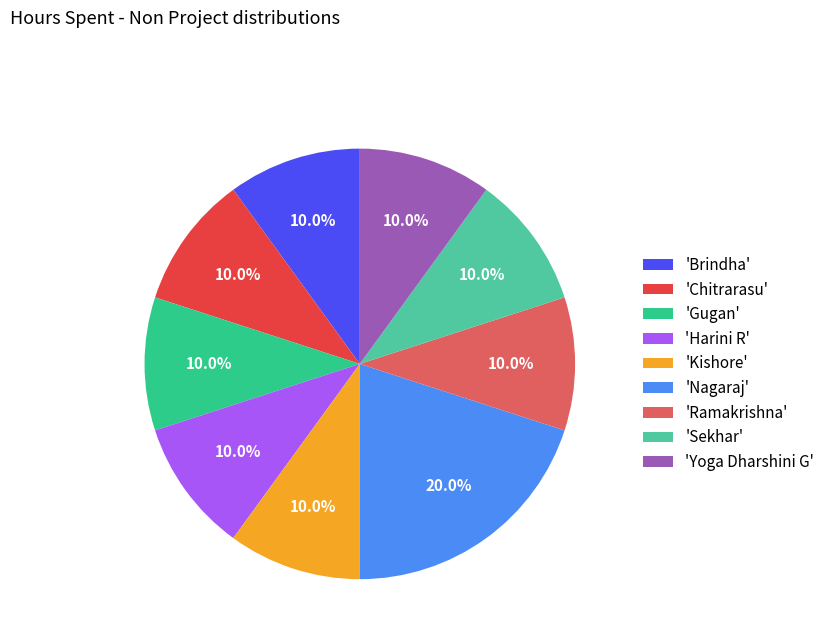

Which category has the biggest portion of the pie?

'Nagaraj'